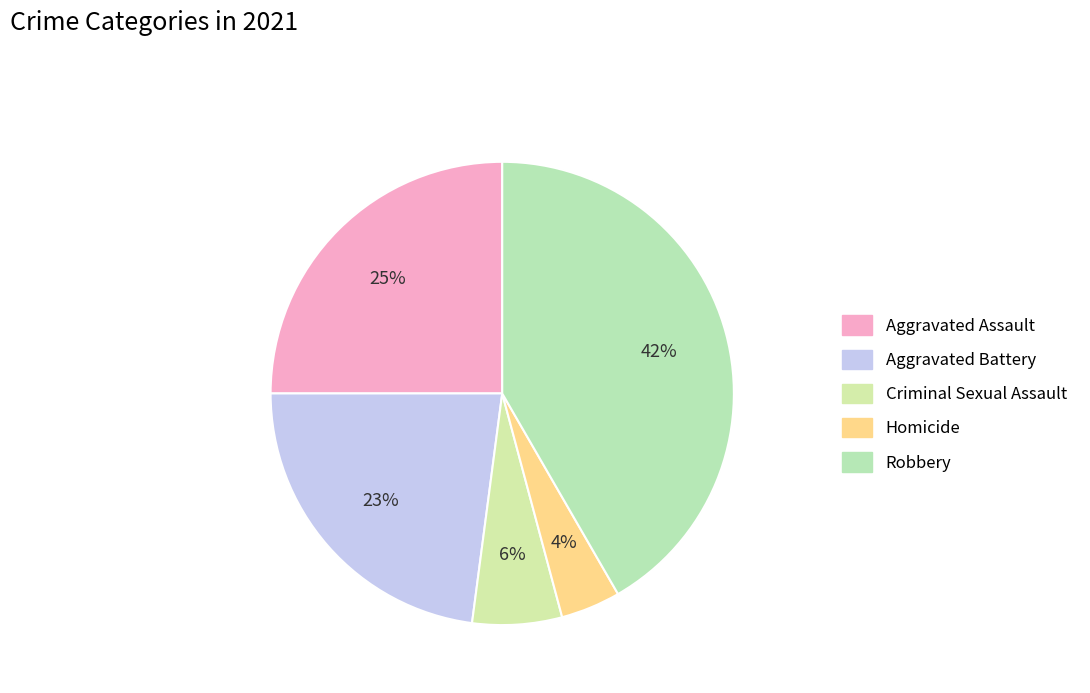

How many segments does this pie chart have?

5